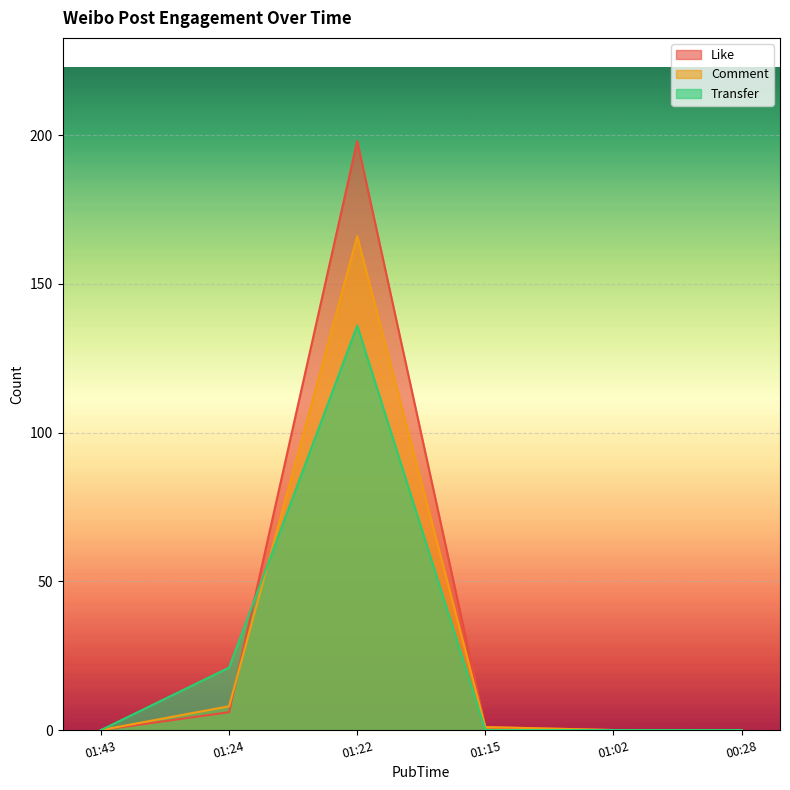

The Transfer series shows 0 at 01:15. True or false?

True